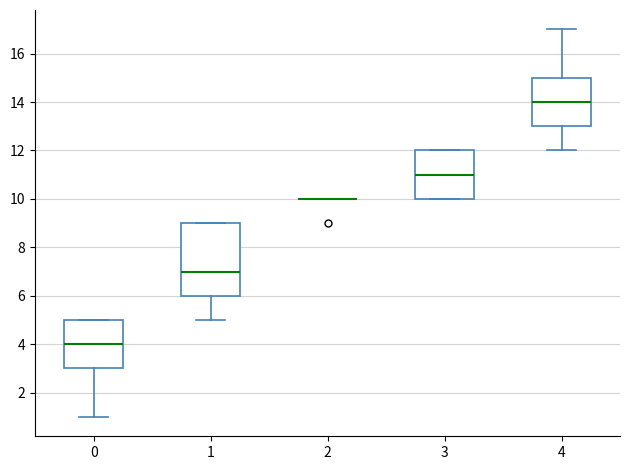

Reading left to right, read every box against the y-axis: the position of its median line, the range the box covers, and the ends of its whiskers. The values are not printed on the chart, so give them approximately, as read against the axis.

0: median 4, box 3 to 5, whiskers 1 to 5
1: median 7, box 6 to 9, whiskers 5 to 9
2: box collapsed to a line at 10, whiskers 10 to 10
3: median 11, box 10 to 12, whiskers 10 to 12
4: median 14, box 13 to 15, whiskers 12 to 17